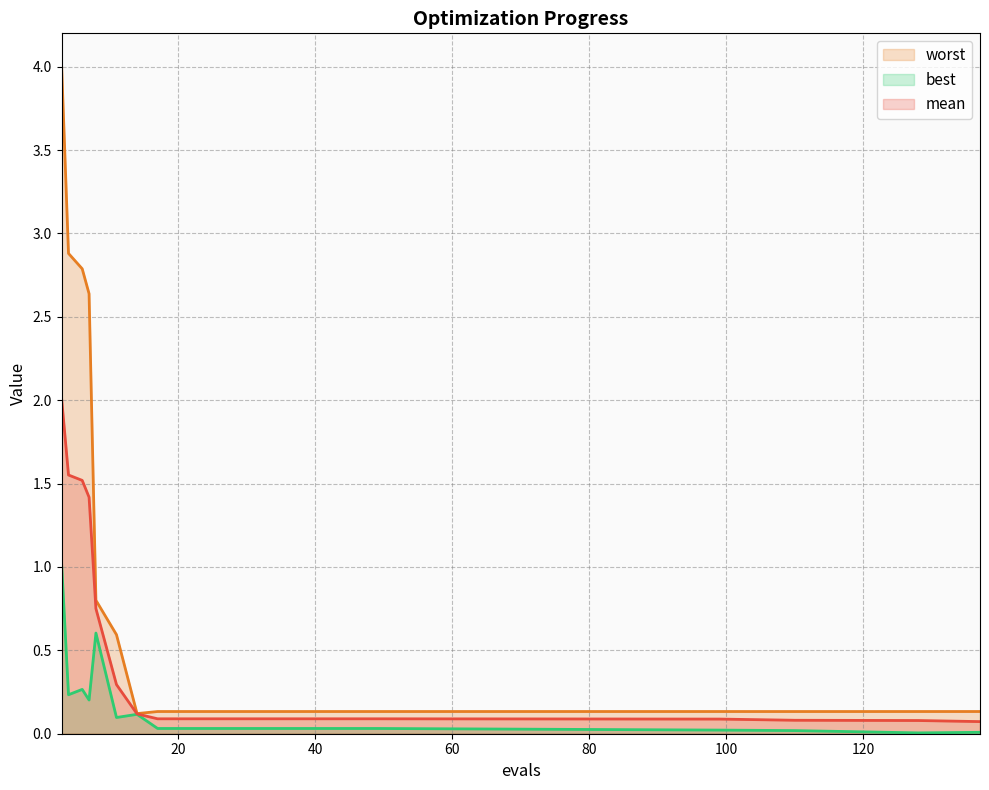

Reading left to right, transcribe all the data shown in this chart.

mean: 3=2.0	4=1.6	6=1.5	7=1.4	8=0.8	11=0.3	14=0.1	17=0.1	25=0.1	33=0.1	41=0.1	49=0.1	99=0.1	110=0.1	128=0.1	137=0.1
best: 3=1.0	4=0.2	6=0.3	7=0.2	8=0.6	11=0.1	14=0.1	17=0.0	25=0.0	33=0.0	41=0.0	49=0.0	99=0.0	110=0.0	128=0.0	137=0.0
worst: 3=4.0	4=2.9	6=2.8	7=2.6	8=0.8	11=0.6	14=0.1	17=0.1	25=0.1	33=0.1	41=0.1	49=0.1	99=0.1	110=0.1	128=0.1	137=0.1